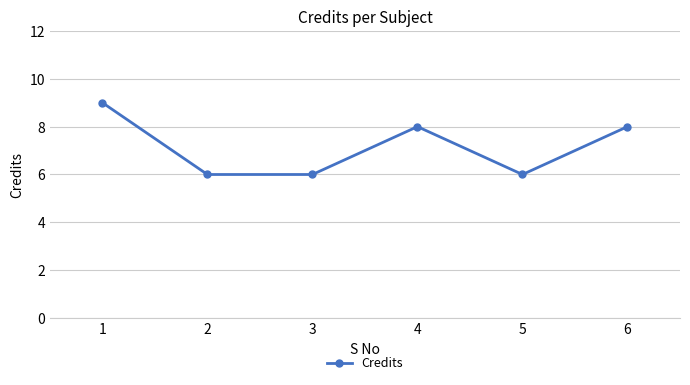

What is the smallest value displayed?

6